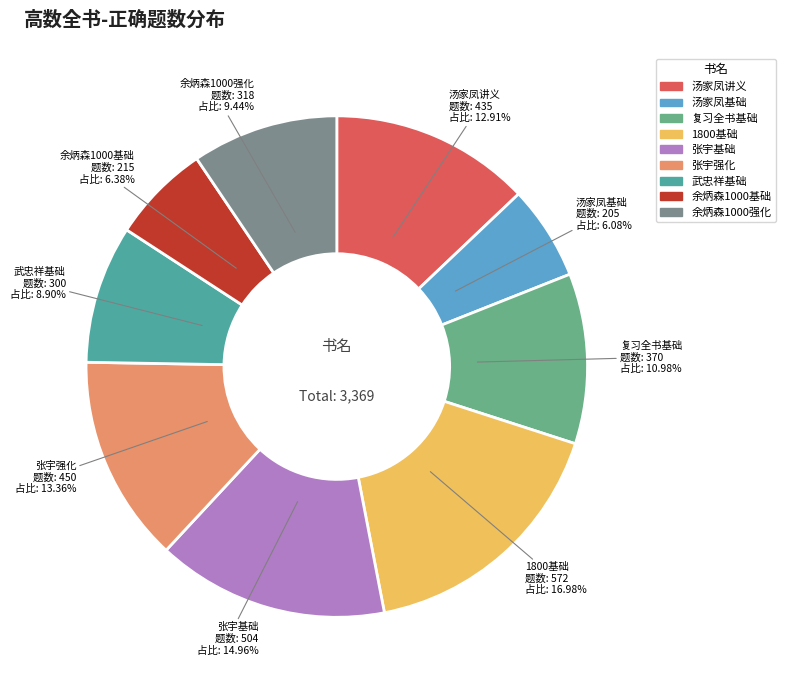

Is the sum of 汤家凤基础 and 余炳森1000强化 greater than half?

No